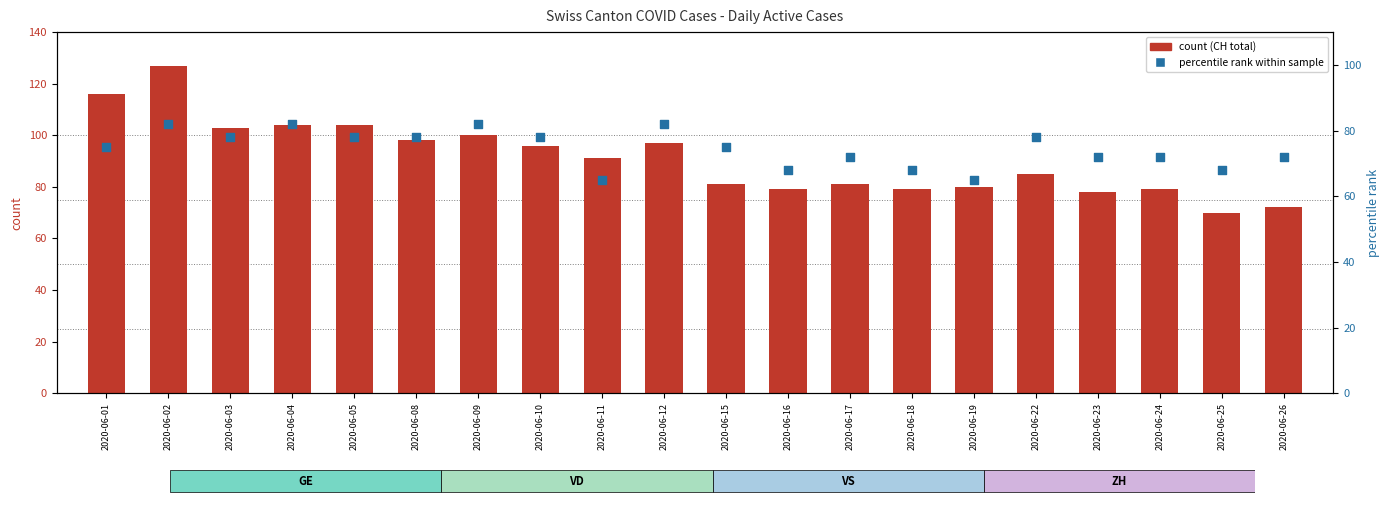

What is the total value across all series at 2020-06-10?

174